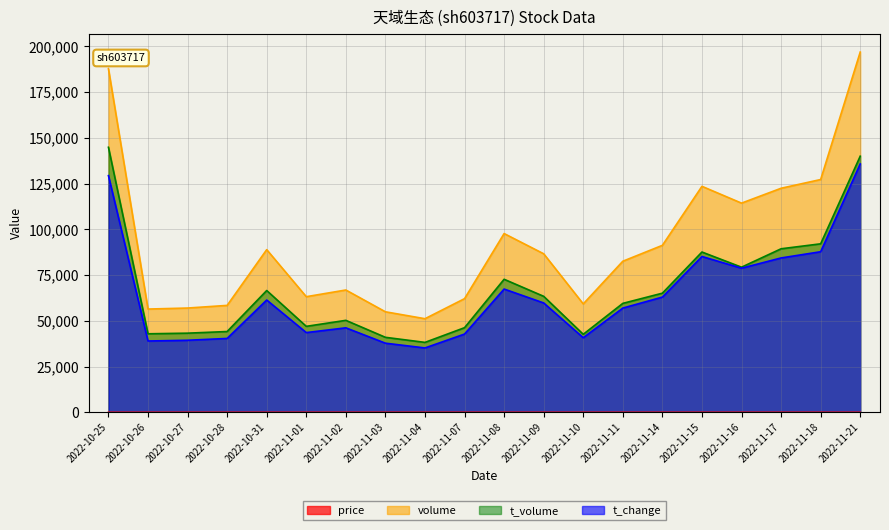

True or false: volume has more than 0 points higher than both neighbors.

True